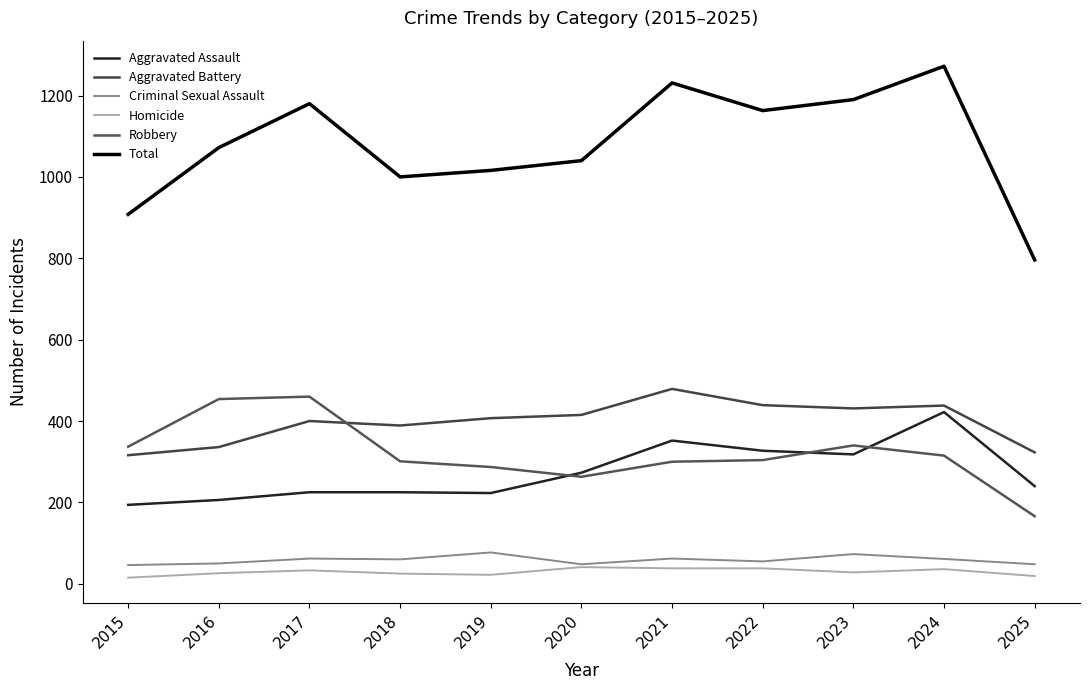

Which series has the largest total across all categories?

Total